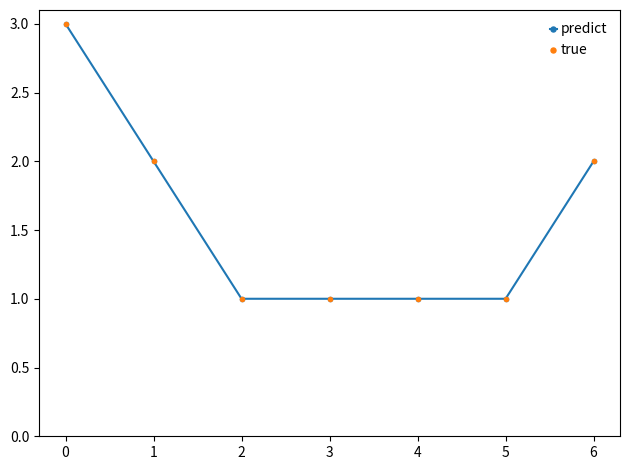

What is the total value across all series at 5?

2